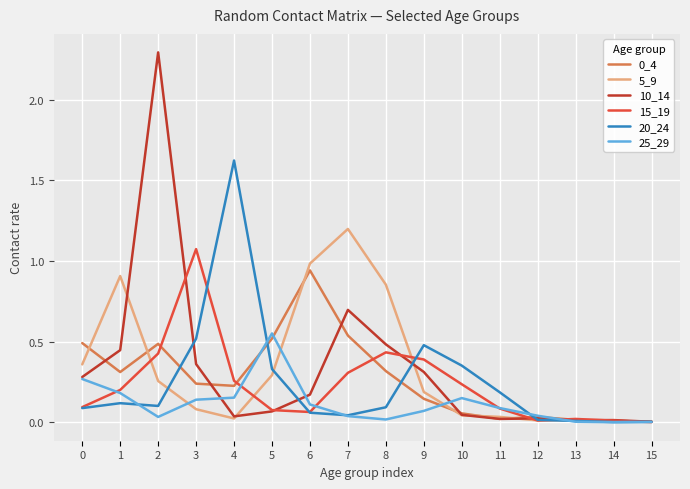

True or false: 20_24 has more than 1 points higher than both neighbors.

True